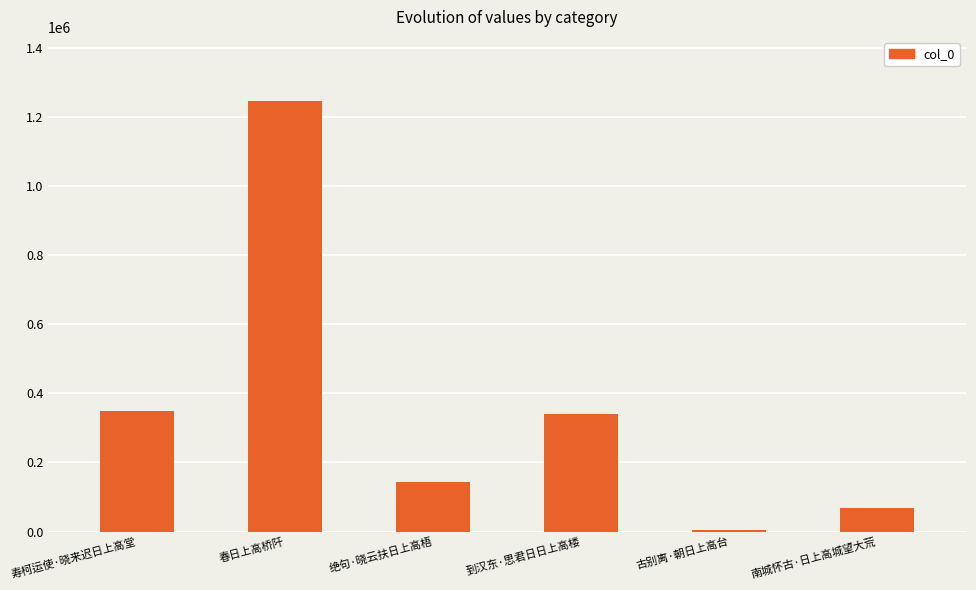

What is the label of the 3rd bar from the left?

绝句·晓云扶日上高梧